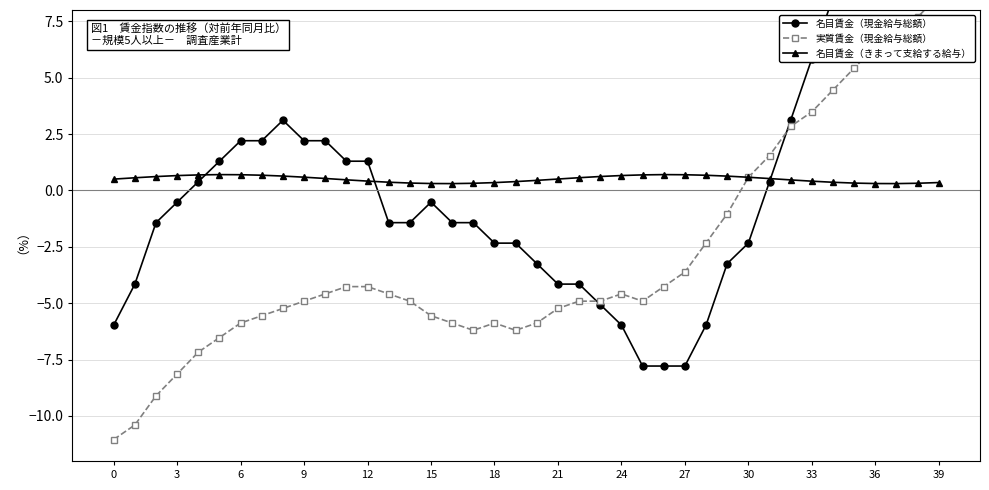

Is this an area chart (filled region under the line)?

No